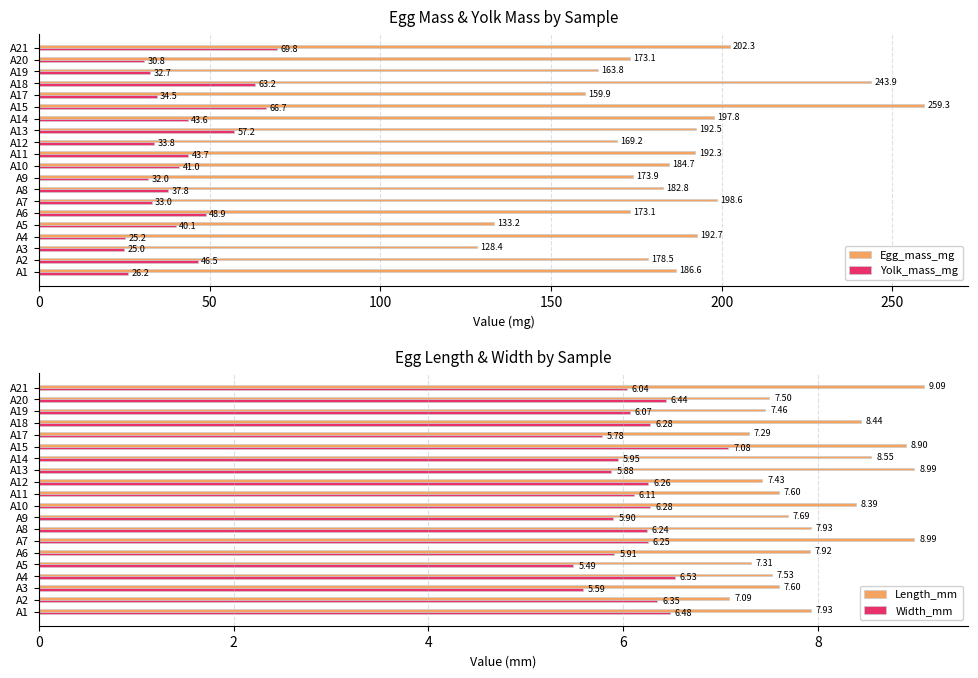

The Yolk_mass_mg series shows 49.4 at A9. True or false?

False